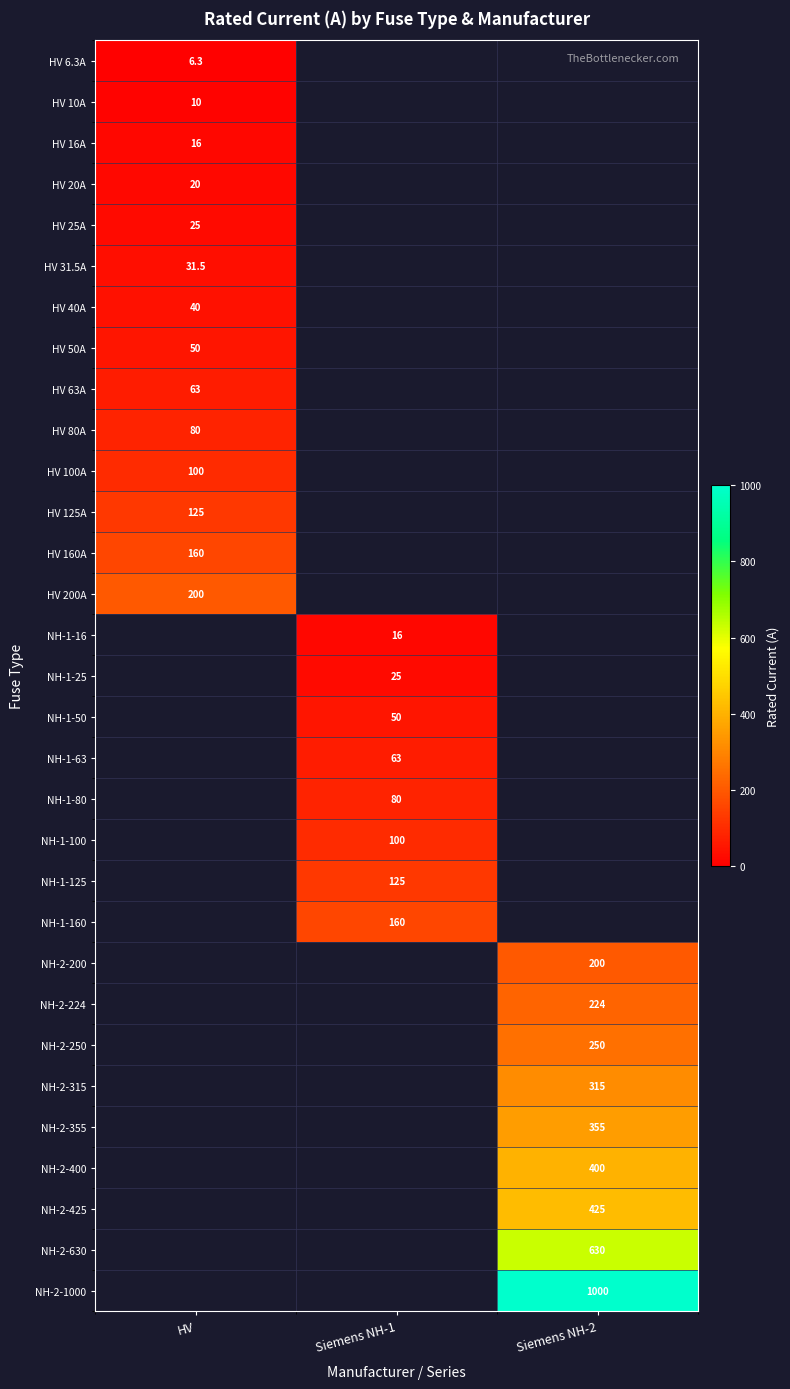

Is it true that HV 200A equals 332.6 at HV?

False